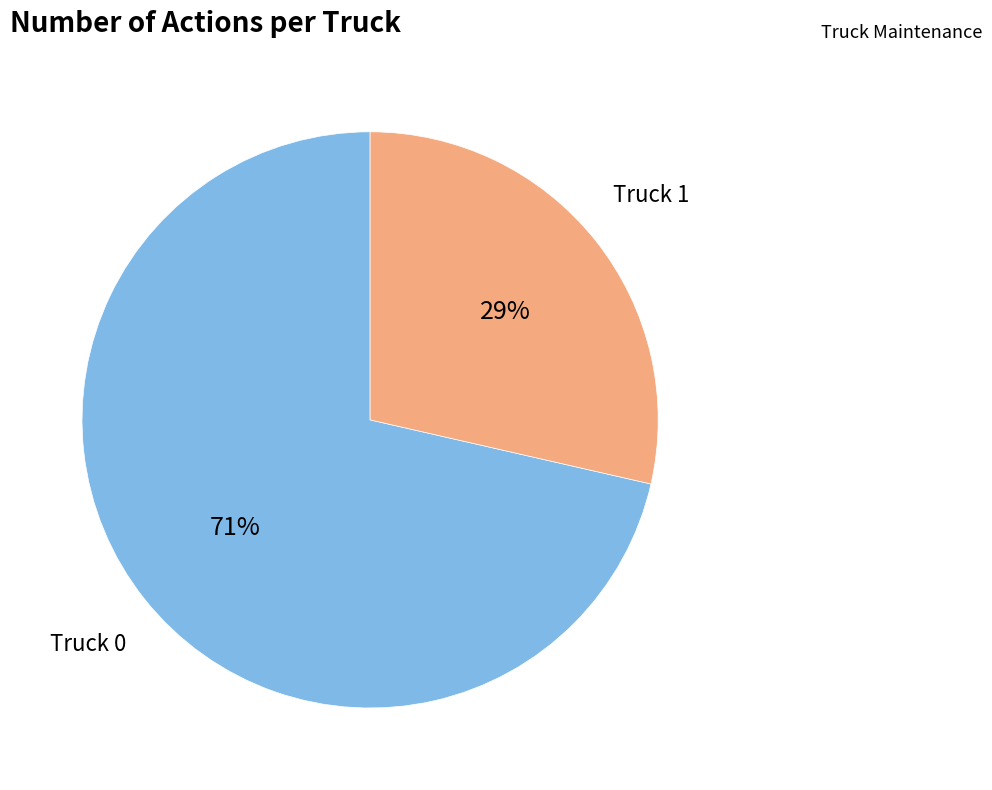

Is there any slice that represents more than half of the pie?

Yes